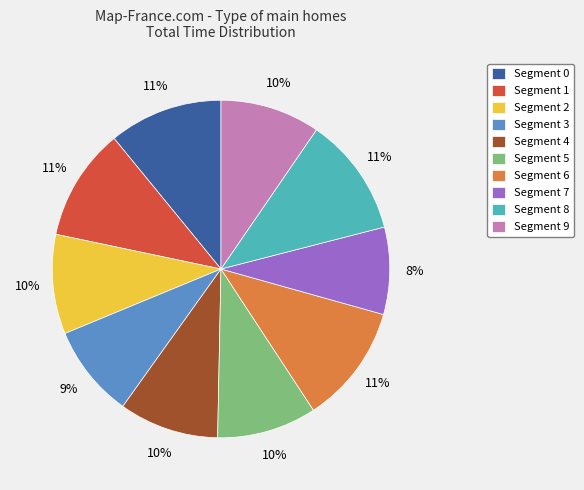

To the nearest percent, what is the difference between the largest and smallest slice percentages?

3%